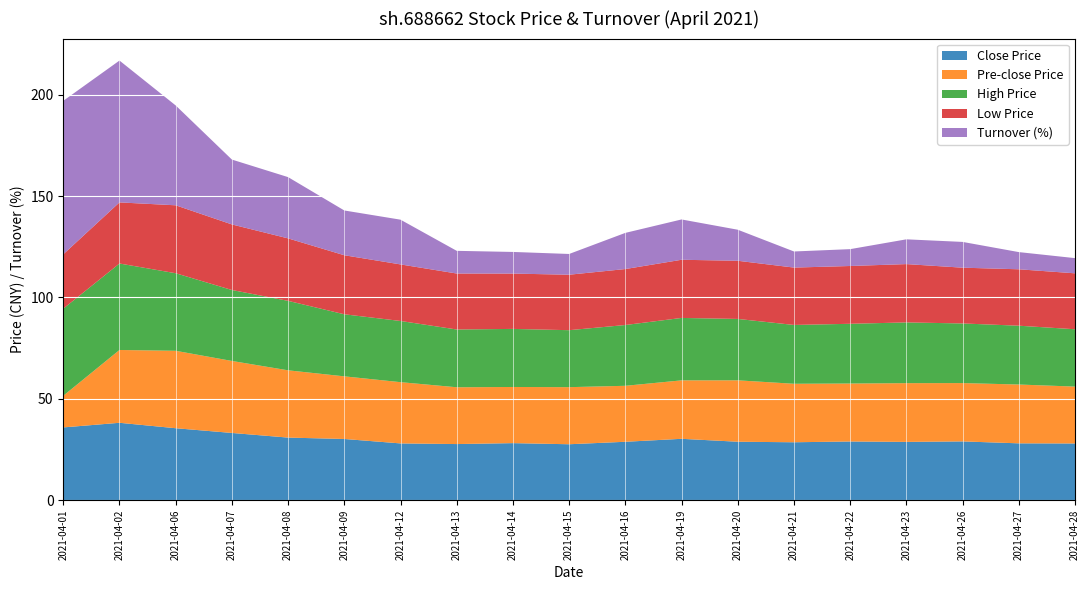

Reading right to left, what are all the values shown in this chart?

close: 2021-04-28=28.0	2021-04-27=28.1	2021-04-26=29.0	2021-04-23=28.8	2021-04-22=29.0	2021-04-21=28.6	2021-04-20=28.8	2021-04-19=30.3	2021-04-16=28.8	2021-04-15=27.6	2021-04-14=28.1	2021-04-13=27.7	2021-04-12=28.0	2021-04-09=30.2	2021-04-08=30.9	2021-04-07=33.2	2021-04-06=35.5	2021-04-02=38.2	2021-04-01=35.9
preclose: 2021-04-28=28.1	2021-04-27=29.0	2021-04-26=28.8	2021-04-23=29.0	2021-04-22=28.6	2021-04-21=28.8	2021-04-20=30.3	2021-04-19=28.8	2021-04-16=27.6	2021-04-15=28.1	2021-04-14=27.7	2021-04-13=28.0	2021-04-12=30.2	2021-04-09=30.9	2021-04-08=33.2	2021-04-07=35.5	2021-04-06=38.2	2021-04-02=35.9	2021-04-01=15.6
high: 2021-04-28=28.3	2021-04-27=29.0	2021-04-26=29.4	2021-04-23=29.9	2021-04-22=29.4	2021-04-21=29.0	2021-04-20=30.3	2021-04-19=30.8	2021-04-16=30.0	2021-04-15=28.1	2021-04-14=28.6	2021-04-13=28.5	2021-04-12=30.2	2021-04-09=30.6	2021-04-08=34.2	2021-04-07=35.0	2021-04-06=38.2	2021-04-02=42.6	2021-04-01=43.0
low: 2021-04-28=27.6	2021-04-27=27.8	2021-04-26=27.5	2021-04-23=28.8	2021-04-22=28.5	2021-04-21=28.3	2021-04-20=28.7	2021-04-19=28.7	2021-04-16=27.6	2021-04-15=27.4	2021-04-14=27.3	2021-04-13=27.6	2021-04-12=27.9	2021-04-09=29.1	2021-04-08=30.8	2021-04-07=32.3	2021-04-06=33.5	2021-04-02=30.1	2021-04-01=26.8
turn: 2021-04-28=7.5	2021-04-27=8.5	2021-04-26=12.7	2021-04-23=12.2	2021-04-22=8.3	2021-04-21=7.9	2021-04-20=15.3	2021-04-19=19.9	2021-04-16=17.8	2021-04-15=10.2	2021-04-14=10.7	2021-04-13=11.2	2021-04-12=22.1	2021-04-09=22.1	2021-04-08=30.2	2021-04-07=32.0	2021-04-06=49.2	2021-04-02=69.9	2021-04-01=75.7